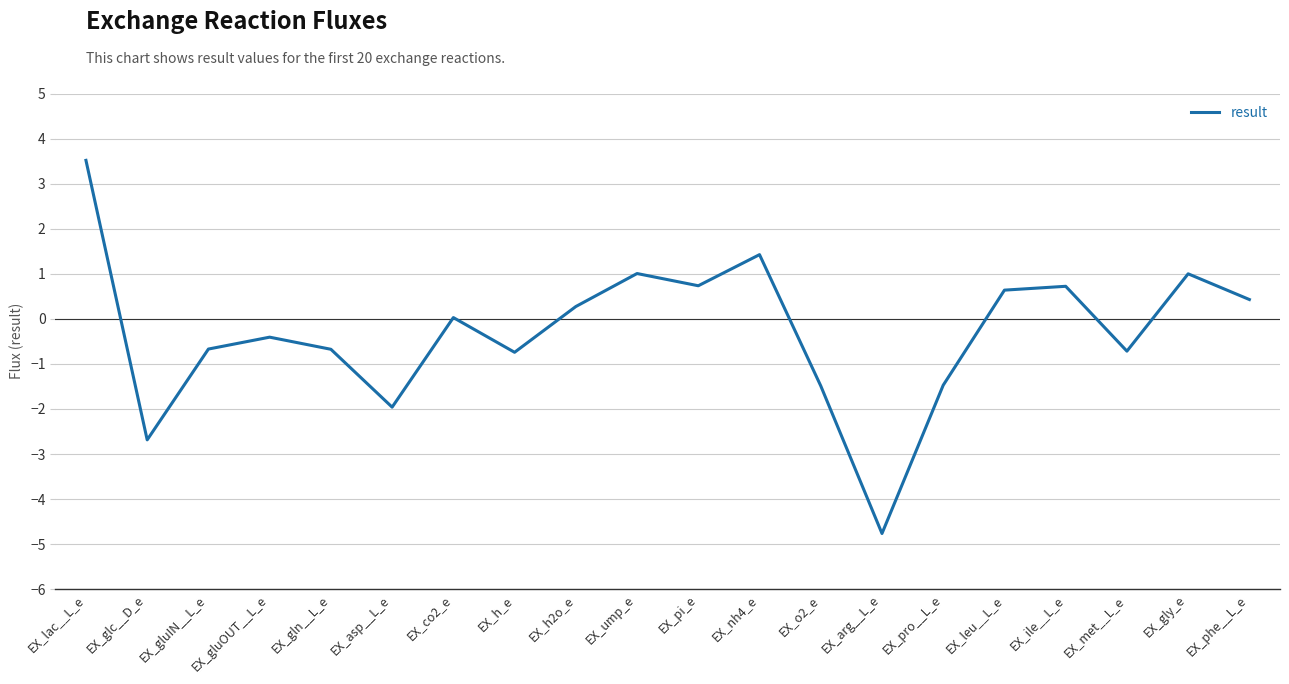

What value does the data have at EX_gly_e?

1.0